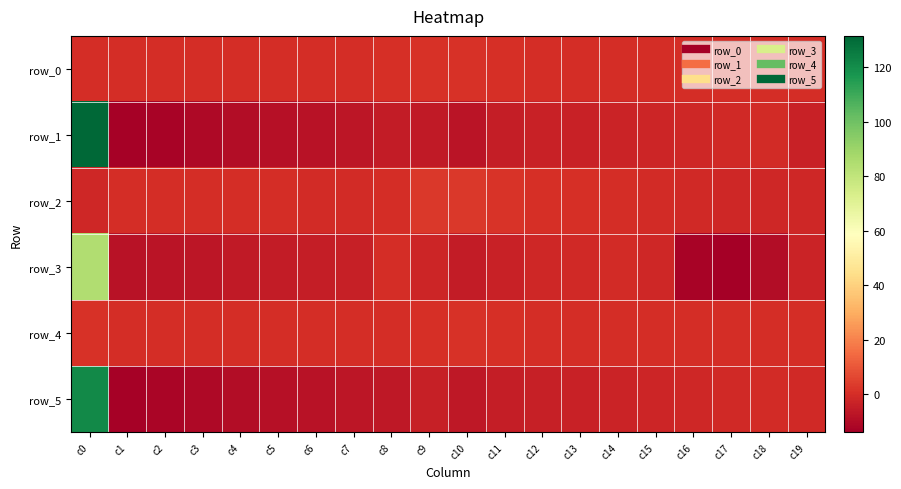

Reading right to left, transcribe all the data shown in this chart.

row_0: c19=-0.1	c18=-0.0	c17=-0.0	c16=0.0	c15=0.1	c14=0.0	c13=-0.0	c12=-0.0	c11=0.2	c10=1.1	c9=1.0	c8=0.2	c7=-0.3	c6=-0.2	c5=-0.2	c4=-0.1	c3=-0.1	c2=-0.1	c1=-0.0	c0=0.1
row_1: c19=-3.5	c18=-0.8	c17=-1.5	c16=-1.9	c15=-2.4	c14=-2.8	c13=-3.3	c12=-3.8	c11=-4.9	c10=-7.7	c9=-5.6	c8=-5.5	c7=-7.1	c6=-8.0	c5=-8.9	c4=-9.9	c3=-11.0	c2=-12.4	c1=-13.3	c0=131.6
row_2: c19=-1.8	c18=-1.9	c17=-1.7	c16=-1.4	c15=-0.7	c14=-0.2	c13=0.3	c12=0.6	c11=1.3	c10=2.9	c9=2.7	c8=-0.3	c7=-1.0	c6=-0.7	c5=-0.4	c4=-0.3	c3=-0.2	c2=-0.1	c1=-0.1	c0=-1.8
row_3: c19=-3.0	c18=-9.9	c17=-14.1	c16=-12.7	c15=-1.9	c14=-0.6	c13=-1.4	c12=-1.9	c11=-3.5	c10=-5.4	c9=-2.2	c8=-0.3	c7=-3.9	c6=-4.6	c5=-5.3	c4=-6.0	c3=-6.7	c2=-7.7	c1=-8.3	c0=84.4
row_4: c19=-0.0	c18=-0.0	c17=-0.1	c16=-0.0	c15=-0.0	c14=0.0	c13=0.0	c12=0.0	c11=0.3	c10=0.8	c9=0.5	c8=-0.2	c7=-0.2	c6=-0.1	c5=-0.1	c4=-0.1	c3=-0.0	c2=-0.0	c1=-0.0	c0=1.1
row_5: c19=-1.5	c18=-0.8	c17=-1.5	c16=-2.0	c15=-2.4	c14=-2.9	c13=-3.4	c12=-3.9	c11=-4.9	c10=-6.2	c9=-4.2	c8=-6.2	c7=-7.2	c6=-8.0	c5=-8.9	c4=-9.9	c3=-10.9	c2=-12.3	c1=-13.3	c0=121.1